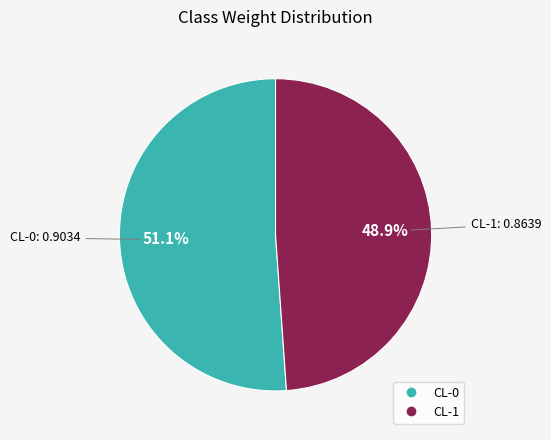

To the nearest percent, what is the difference between the largest and smallest slice percentages?

2%